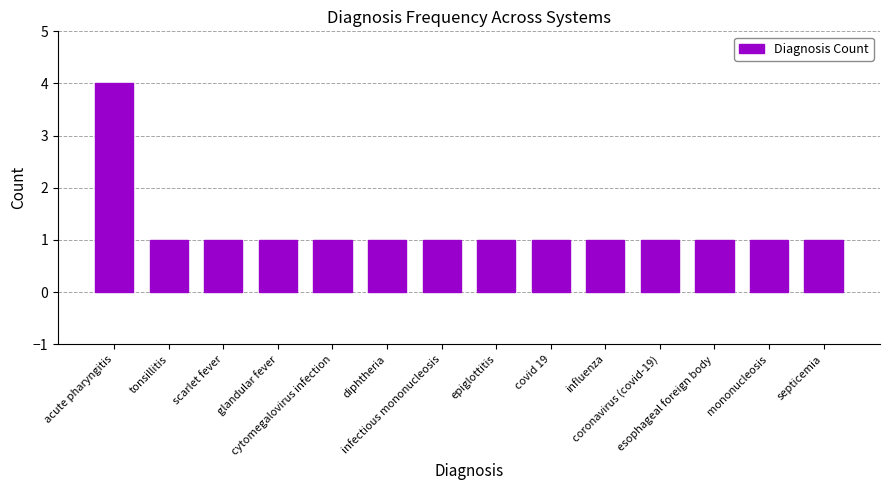

What position from the left is mononucleosis?

13